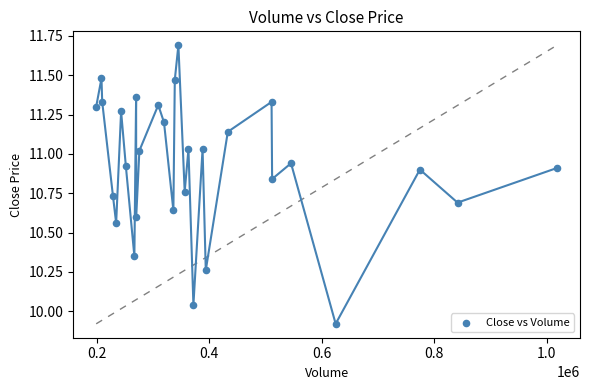

What is the range of Y values (max minus min)?

1.8